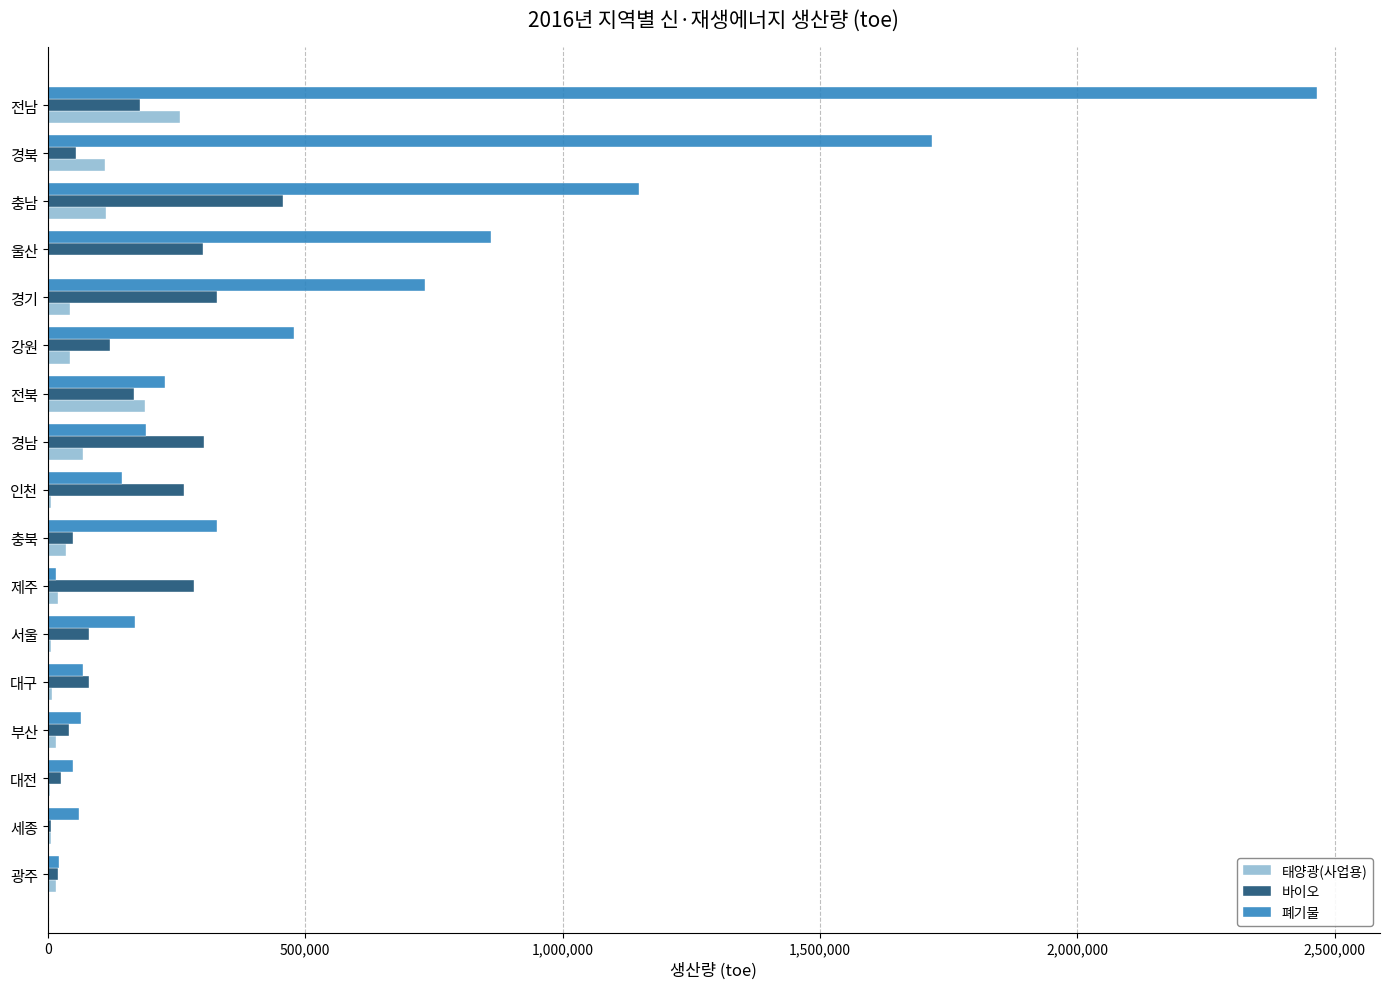

Is it true that 바이오 equals 264264.9 at 인천?

True